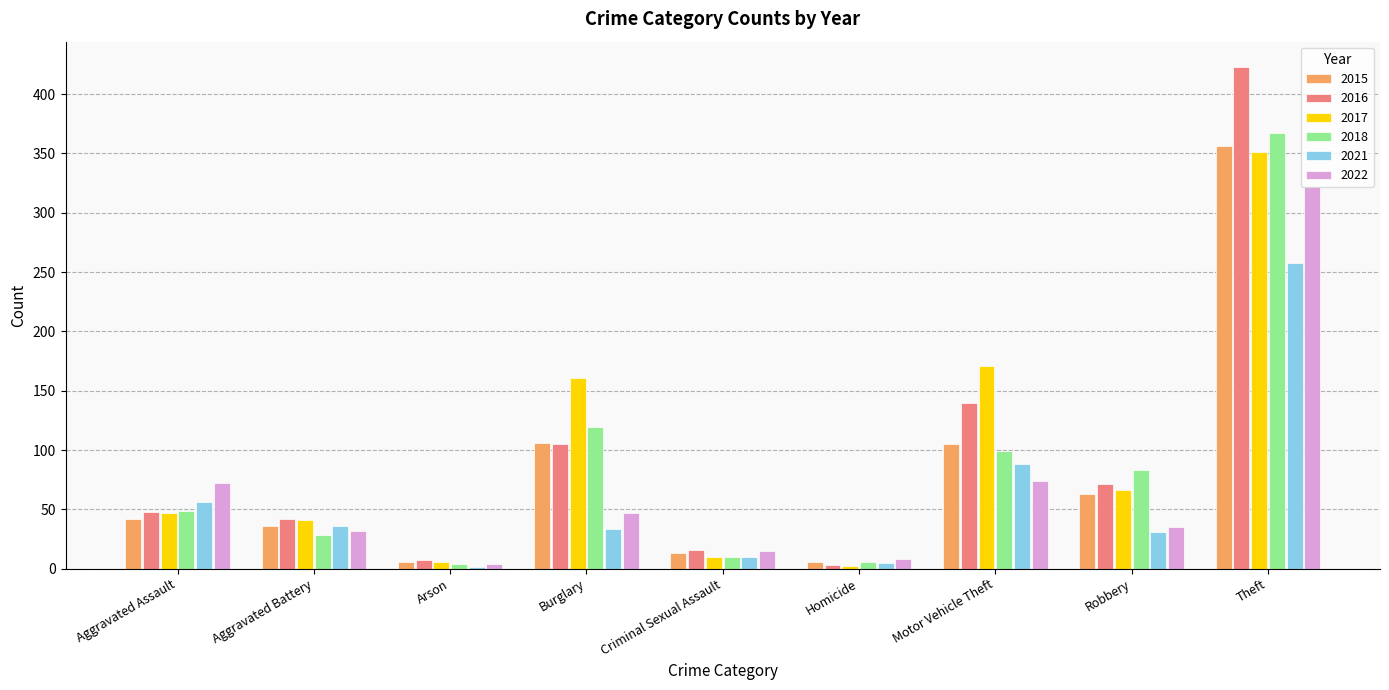

Between Aggravated Battery and Burglary, which series saw the biggest shift?

2017